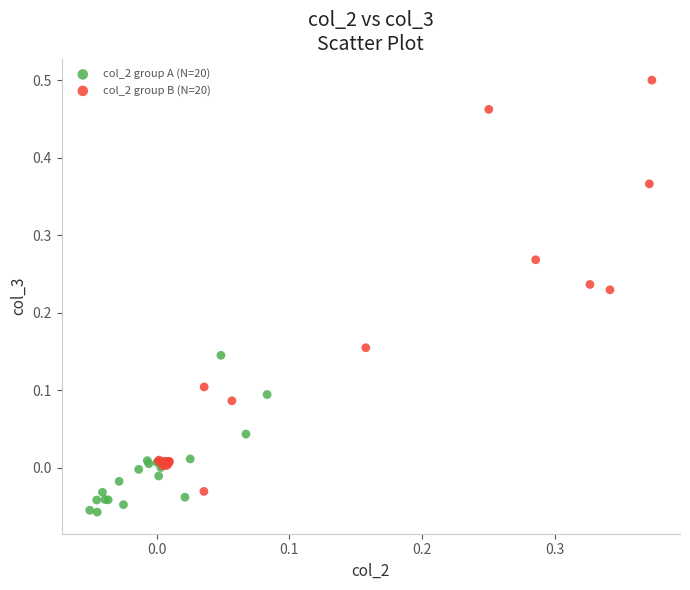

What are all the series names shown in the legend?

col_2 group A (N=20), col_2 group B (N=20)